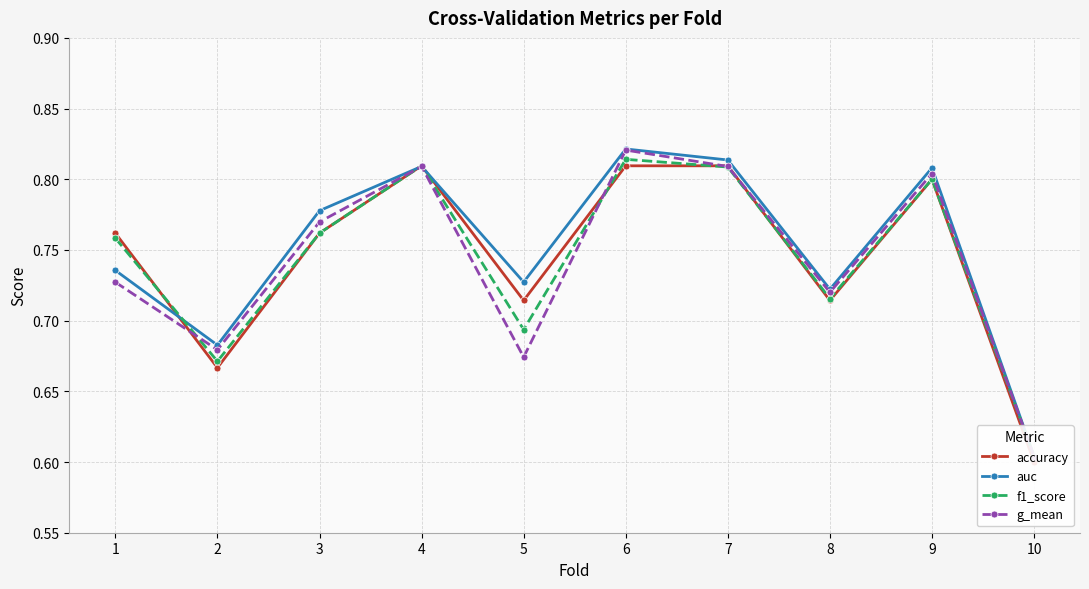

In g_mean, how many points are lower than both neighbors (excluding endpoints)?

3